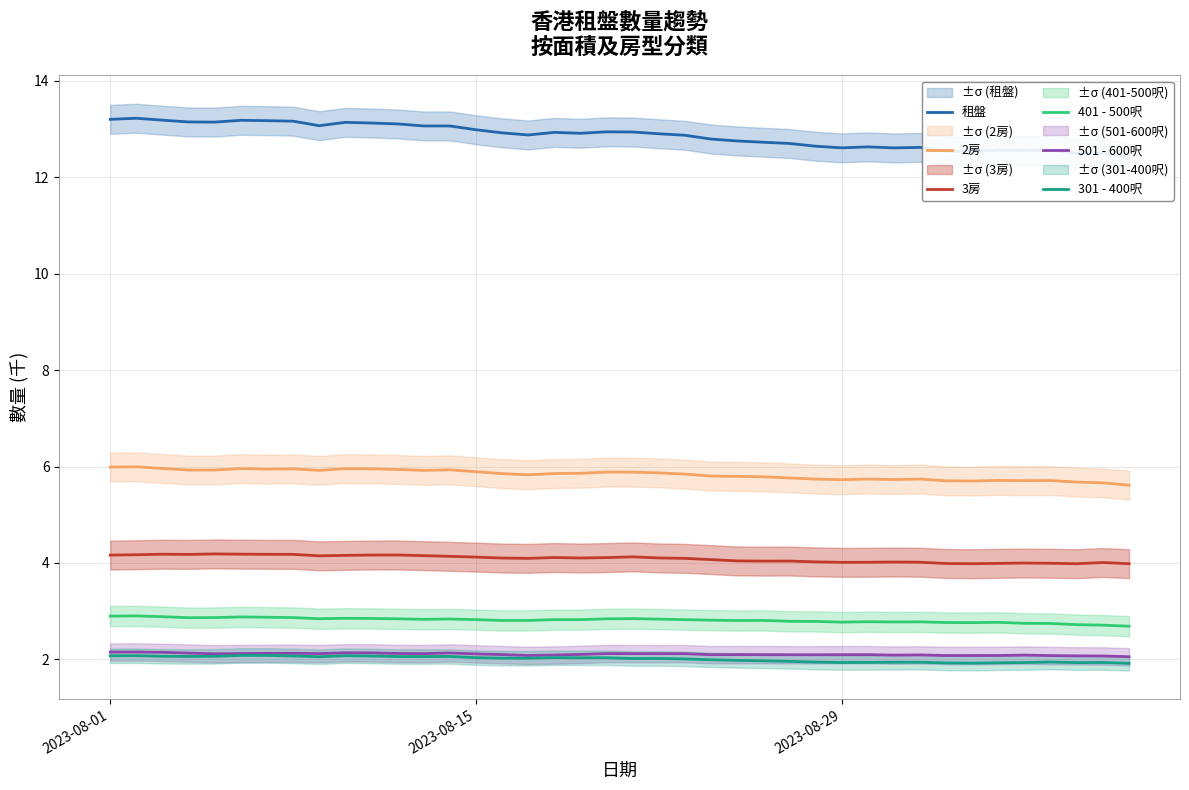

How many lines are shown in the chart?

6